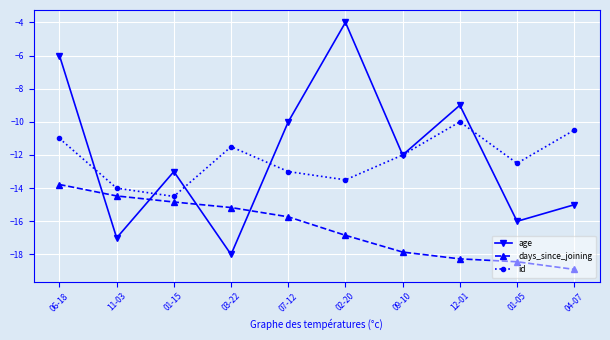

Is it true that id equals -14.5 at 06-18?

False